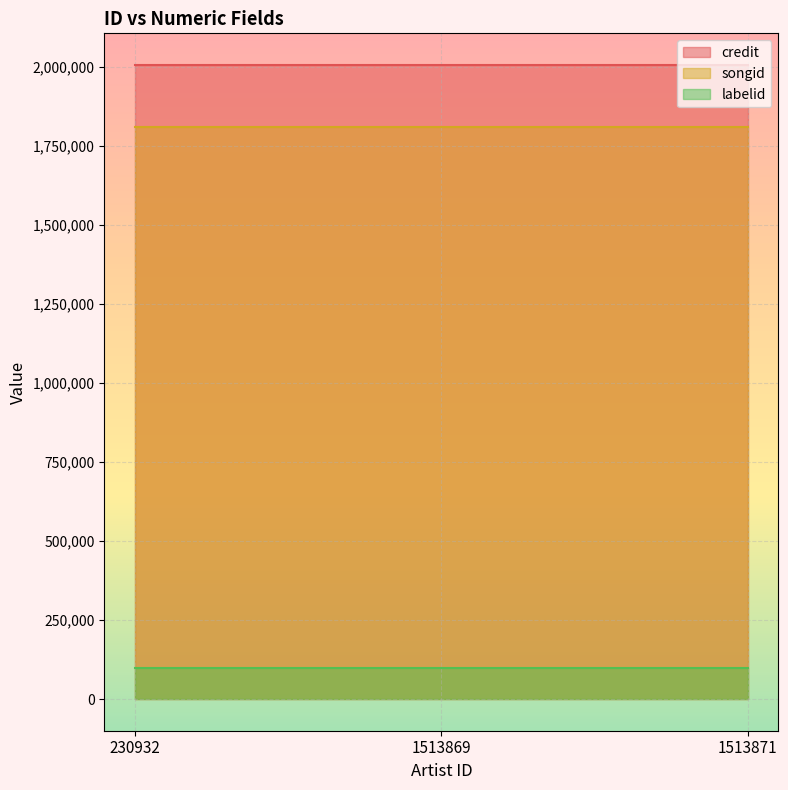

Which category has the lowest value across all series?

230932